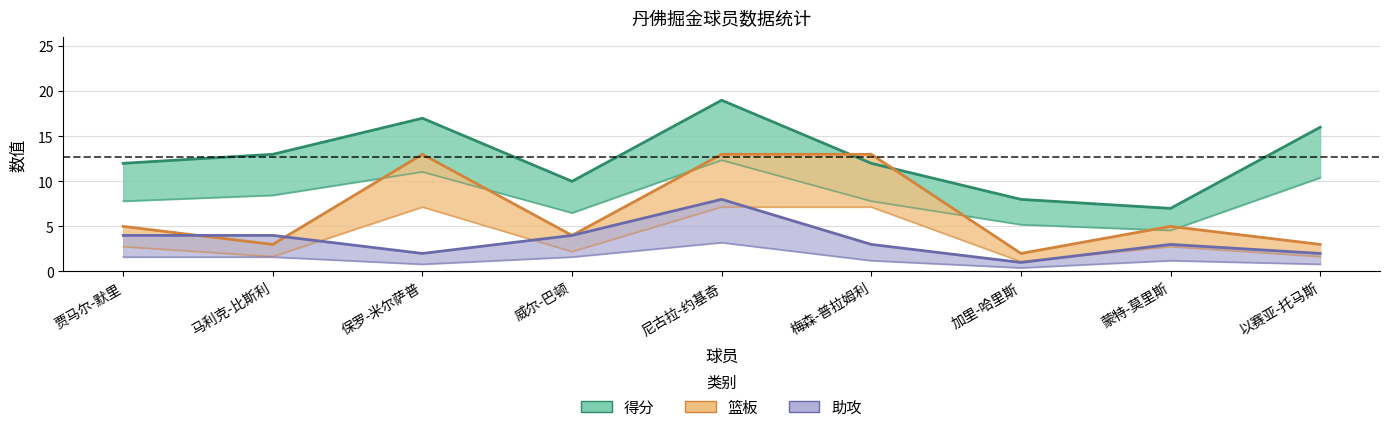

The 助攻 series shows 1 at 加里-哈里斯. True or false?

True